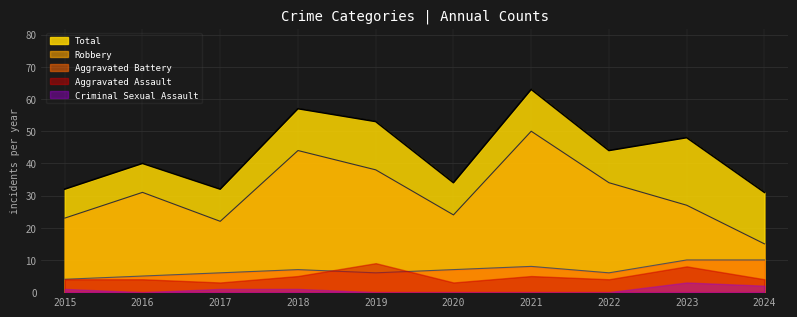

What is the value of the Robbery point at the 2nd from the left?

31